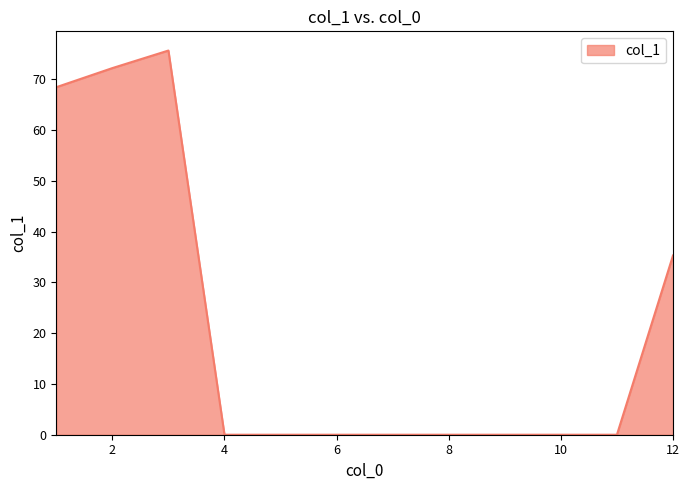

What is the difference between the maximum and minimum values?

75.6